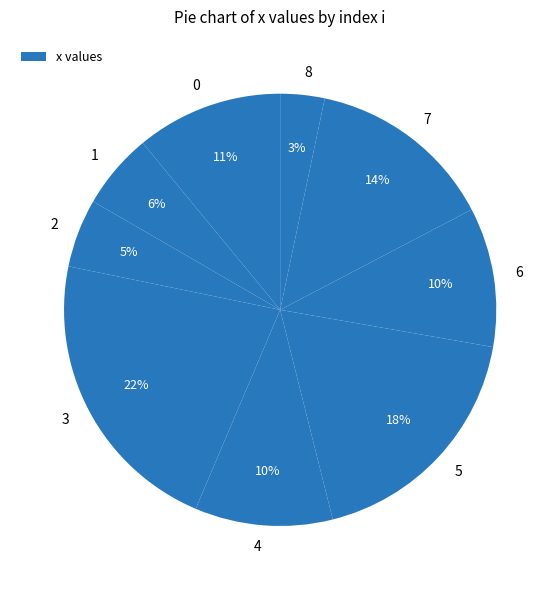

Does 3 account for over 50% of the chart?

No